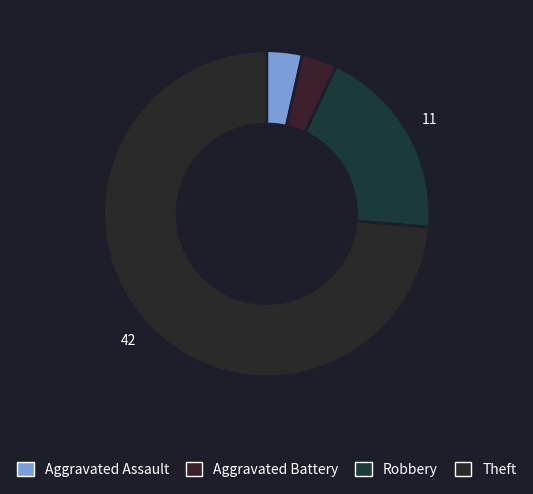

Count the number of slices in the pie.

4